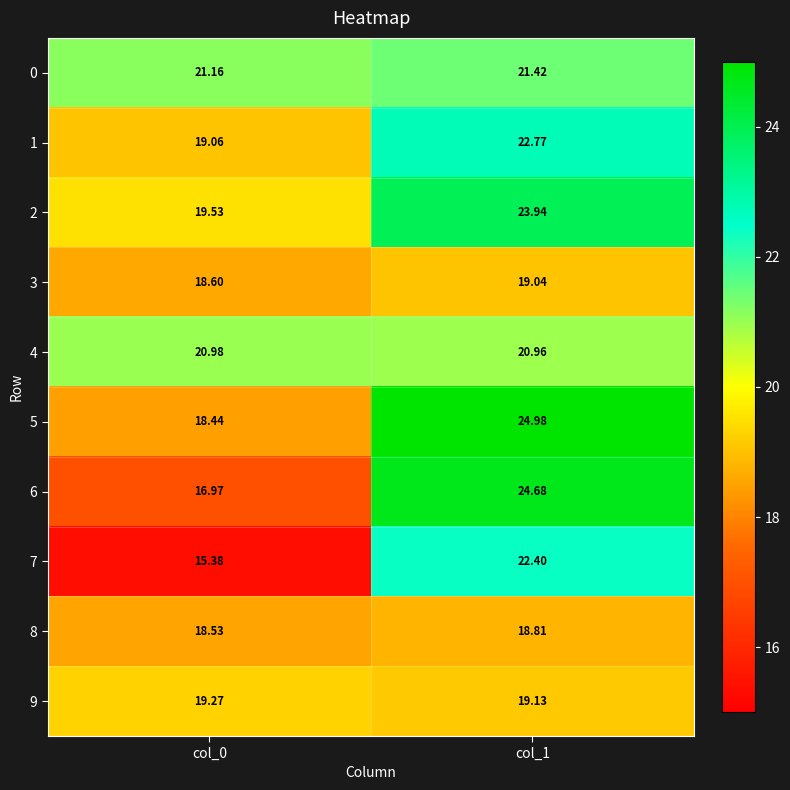

Which label corresponds to the largest value in the chart?

col_1